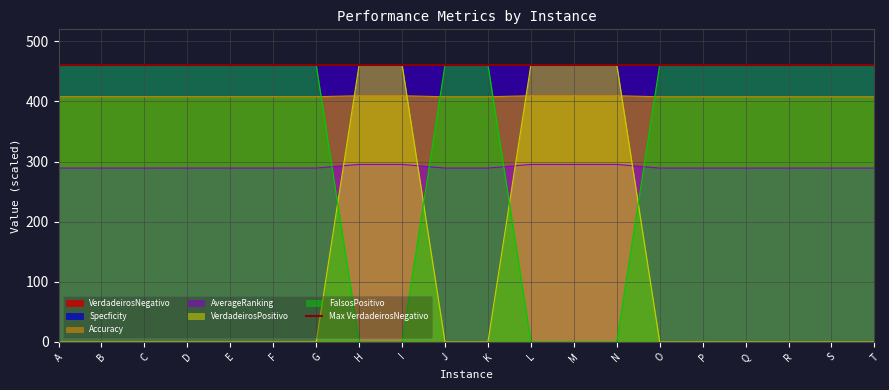

Does the chart display data point markers on the line(s)?

No